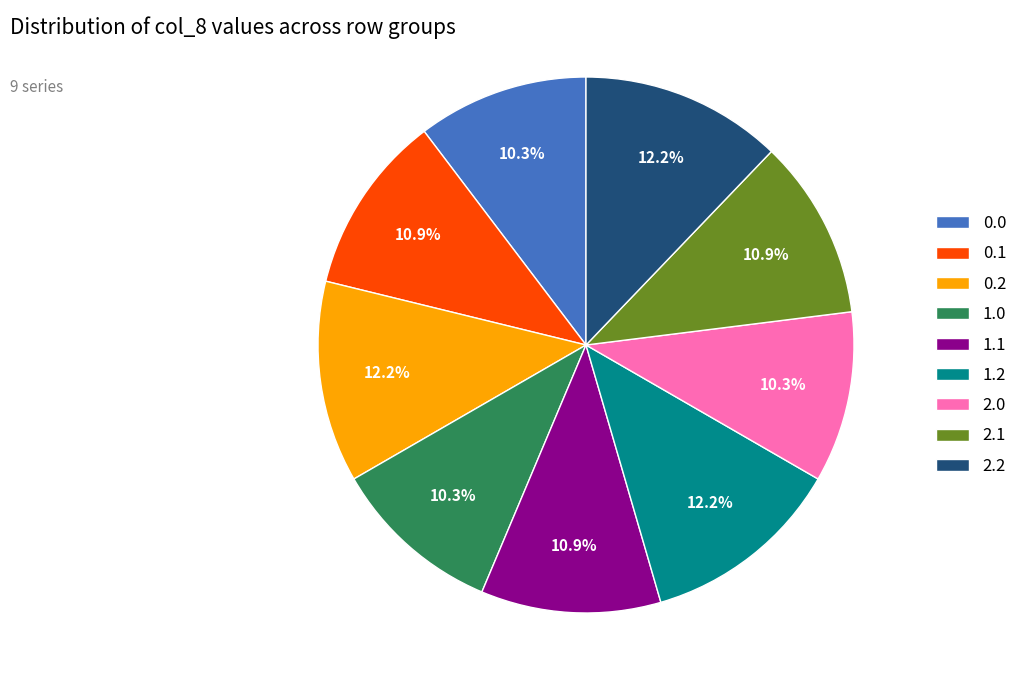

How much of the chart is everything except 2.0?

89.7%